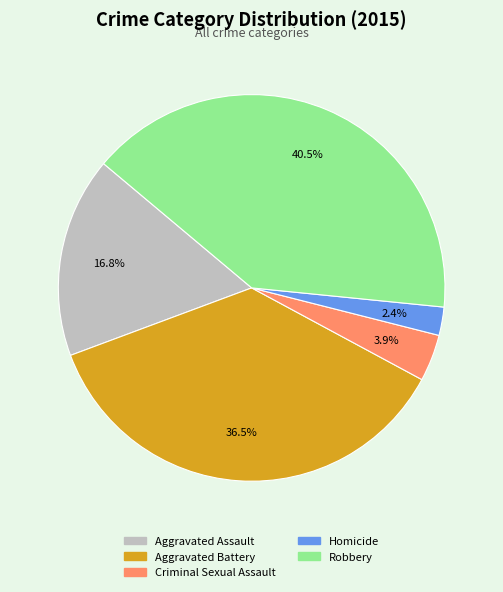

Approximately how many times larger is the value at Criminal Sexual Assault compared to Robbery?

0.1